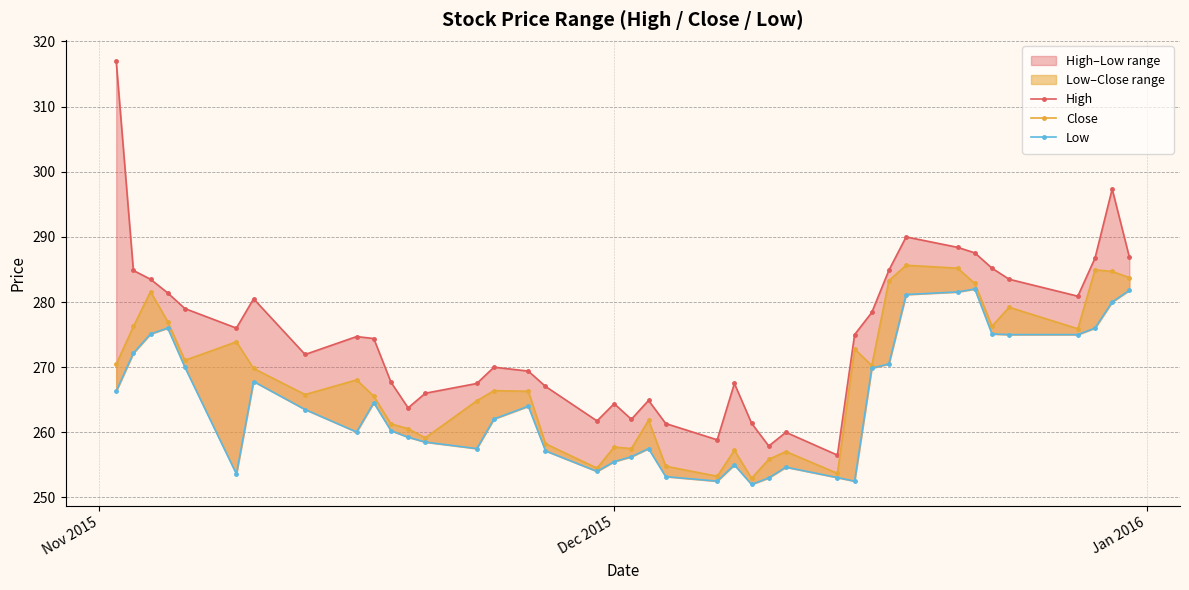

Rank the series by their average value, from lowest to highest.

Low, Close, High